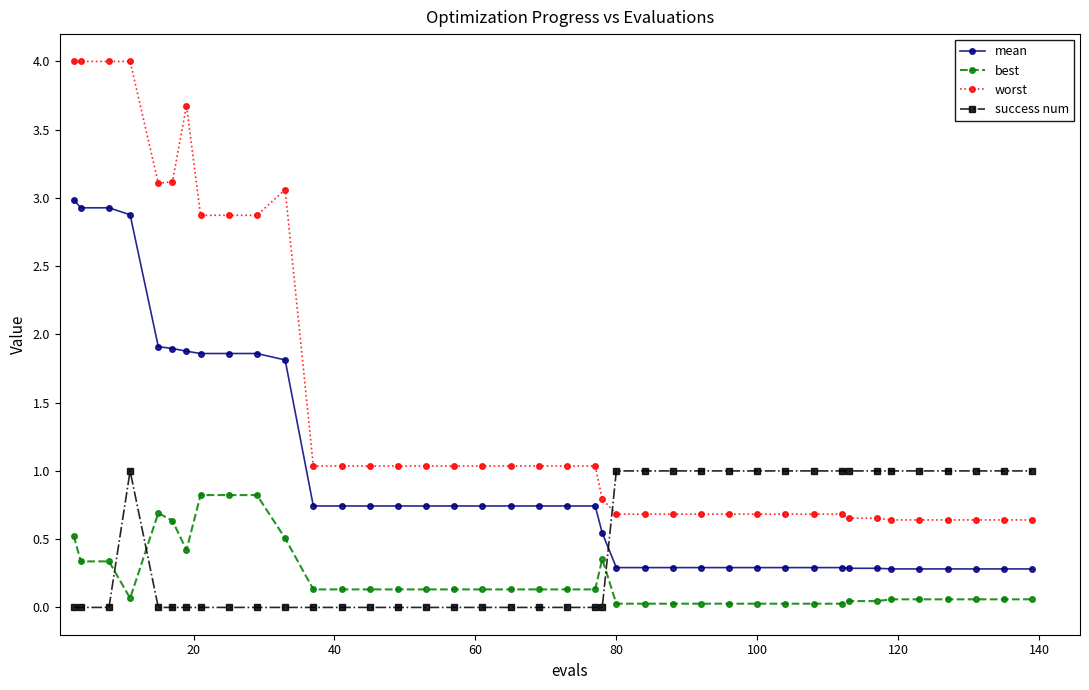

How many worst values are between 0 and 2?

29